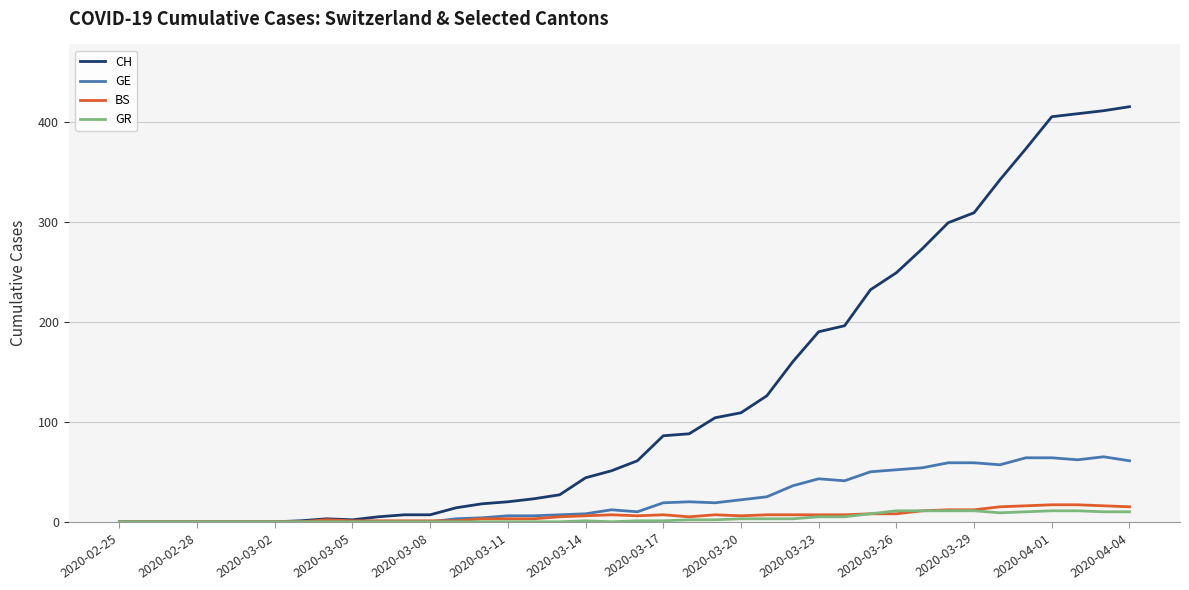

Which series has the widest spread of values?

CH